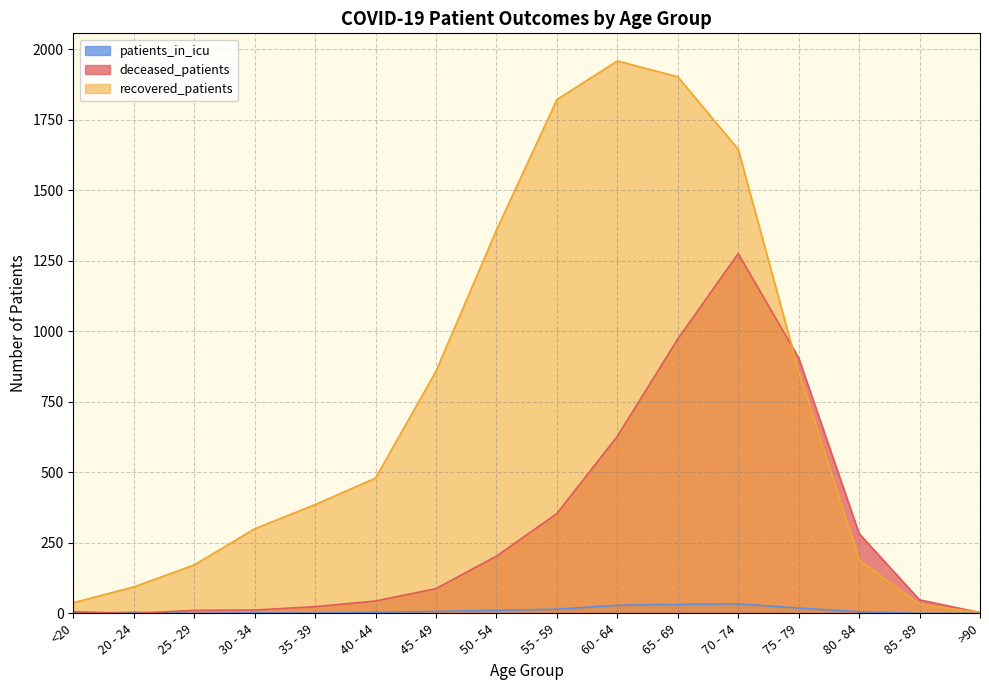

Where is patients_in_icu nearest to the value 17?

55 - 59